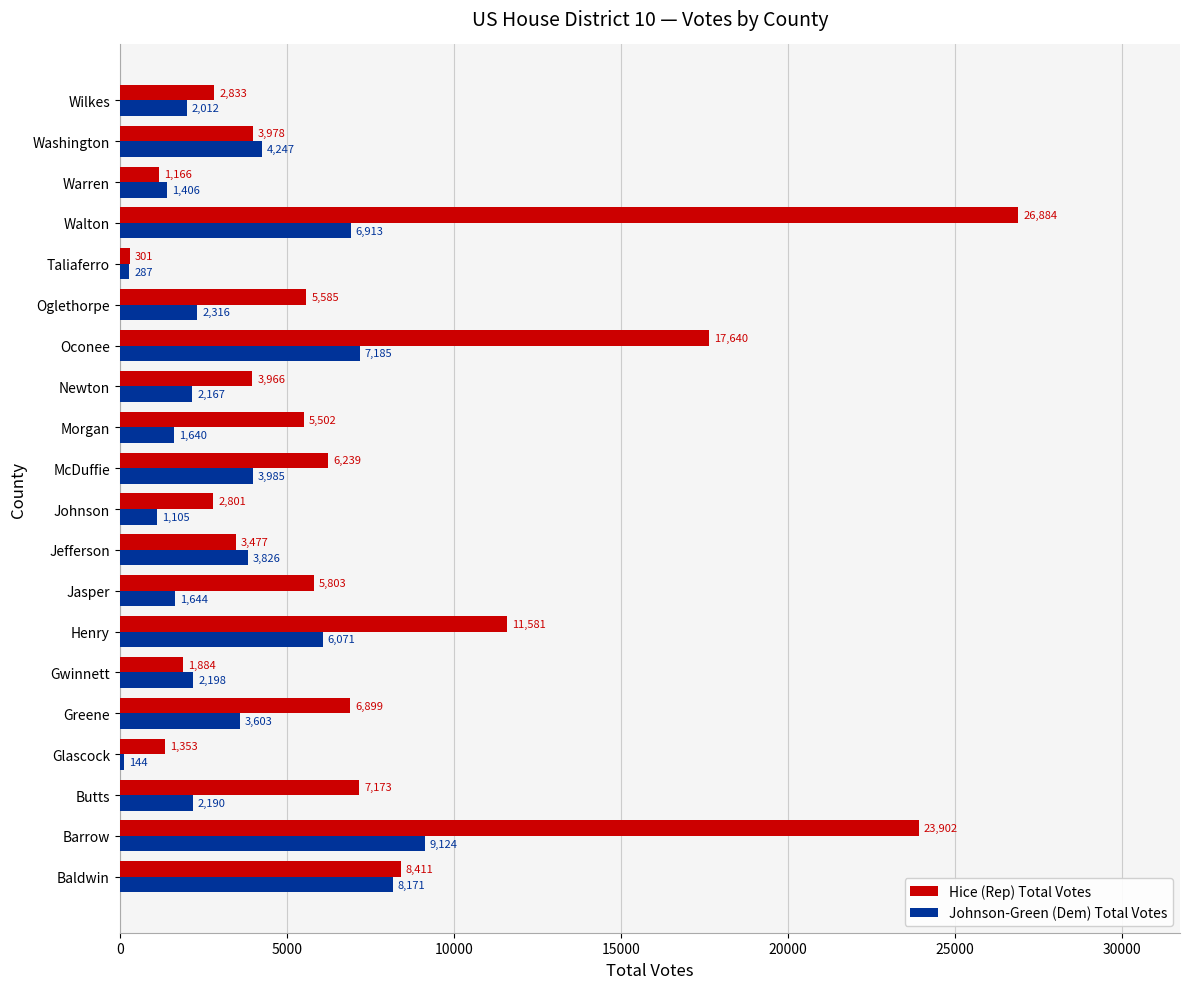

What is the maximum value shown in the chart?

26884